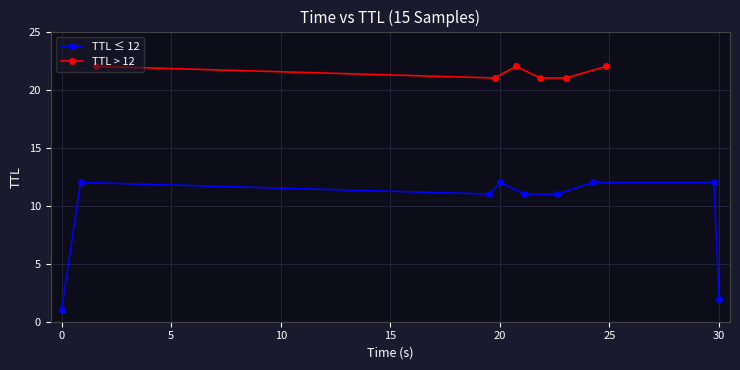

True or false: time and ttl intersect in this chart.

True